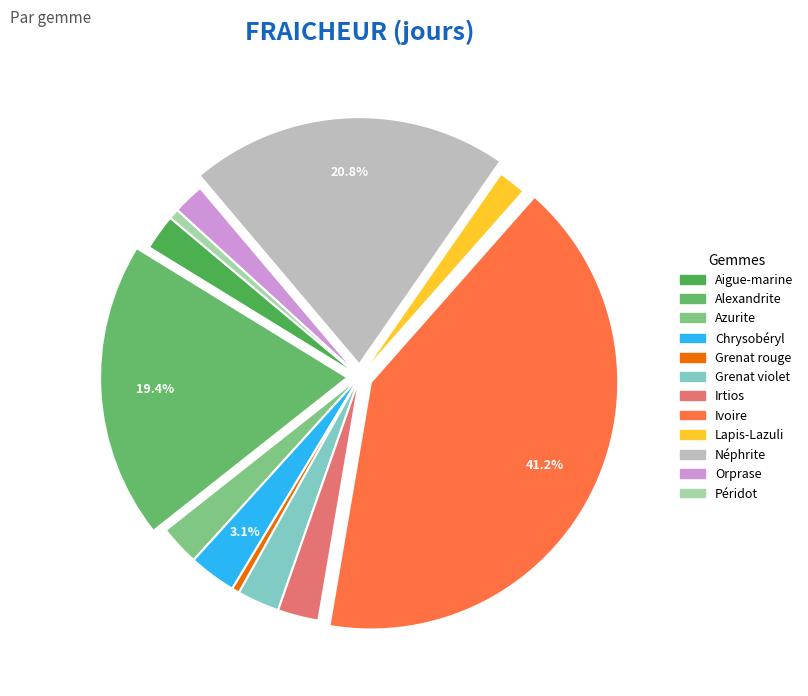

Is Grenat rouge the majority of the pie?

No